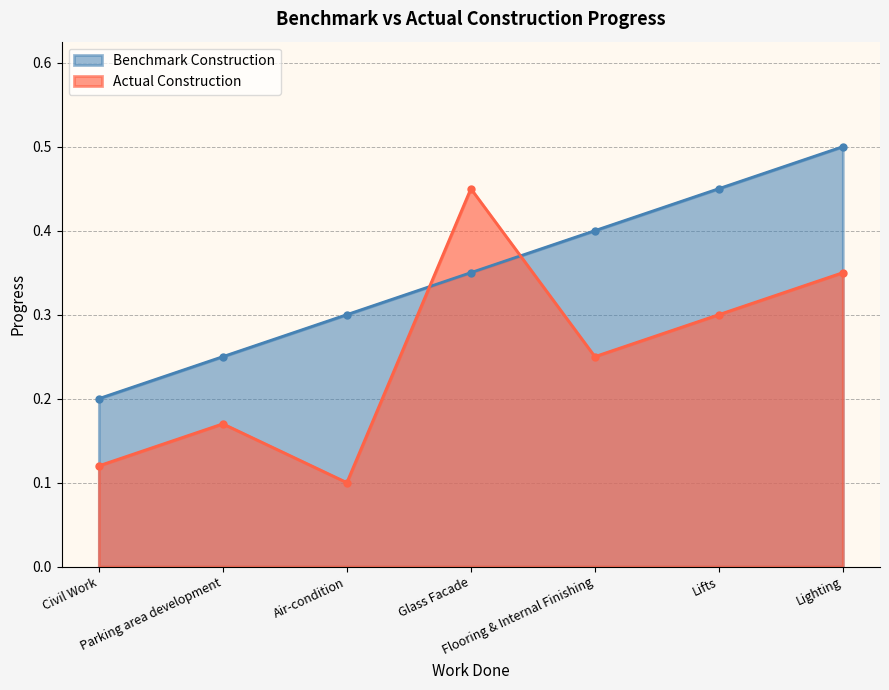

What is the minimum value for Actual Construction?

0.1